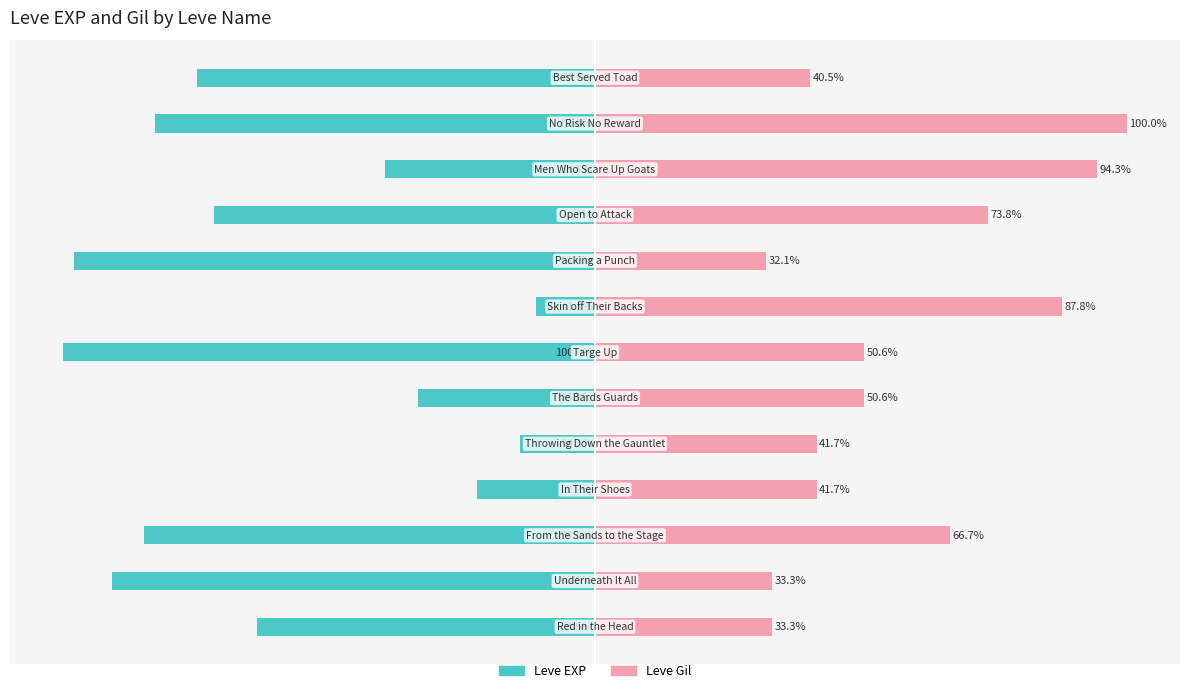

Rank the series by their average value, from lowest to highest.

Leve EXP, Leve Gil